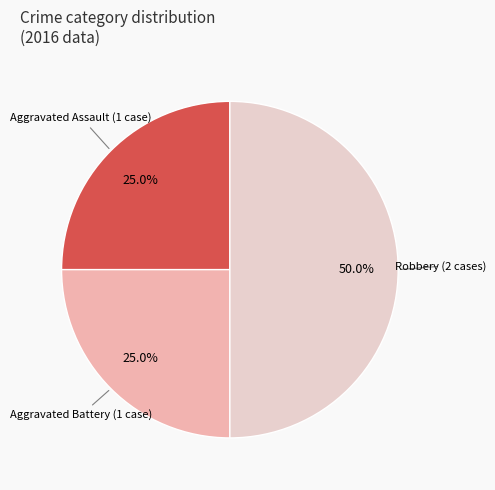

How many slices are in this pie chart?

3